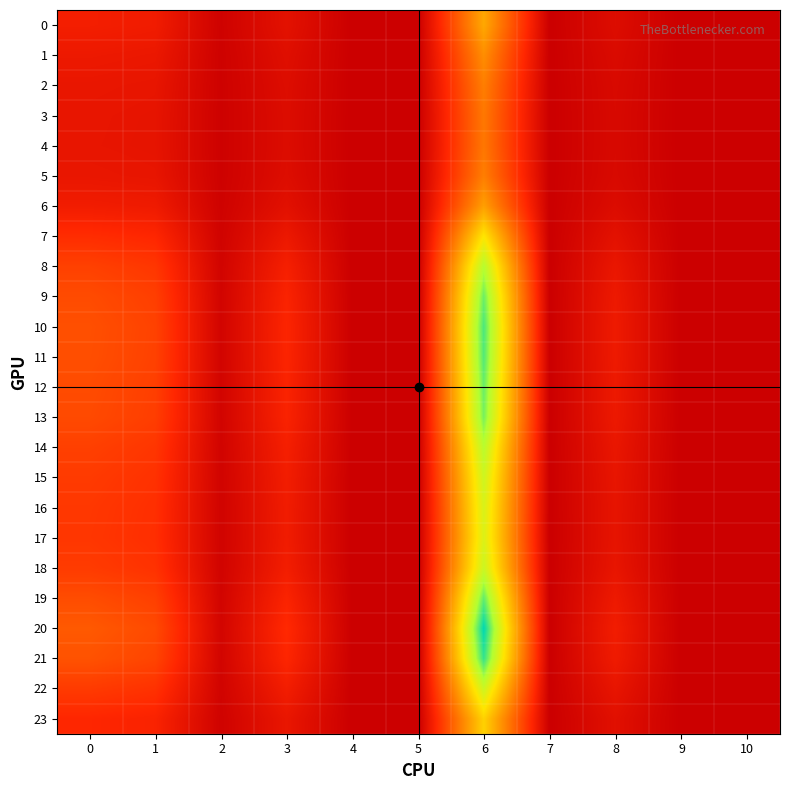

Which category has the lowest value across all series?

4